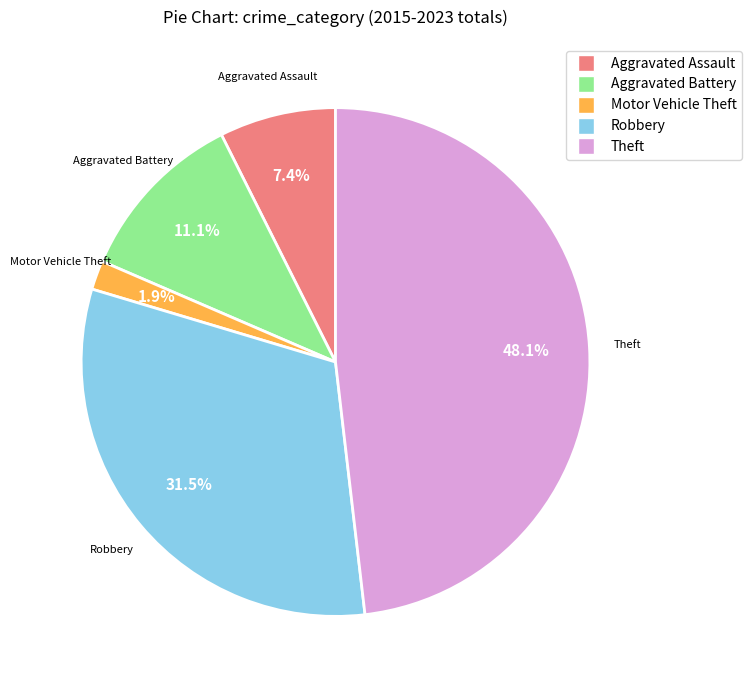

To the nearest percent, what is the difference between the Aggravated Assault and Aggravated Battery slice percentages?

4%